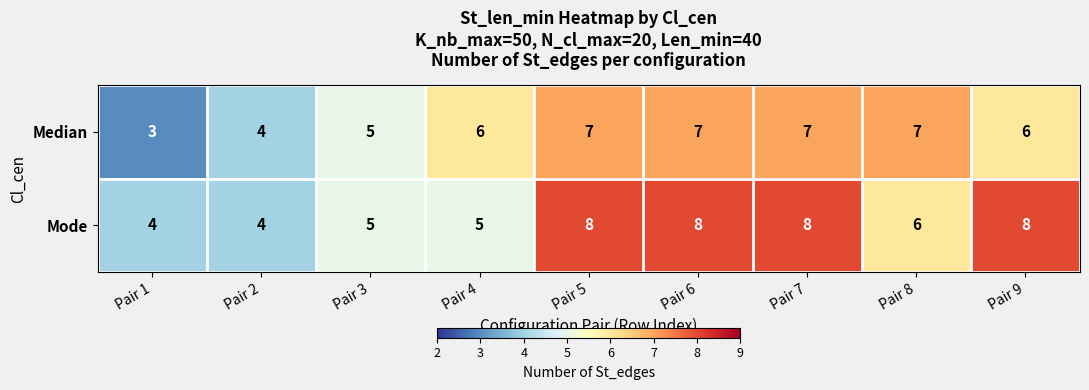

Count the number of categories in the chart.

9